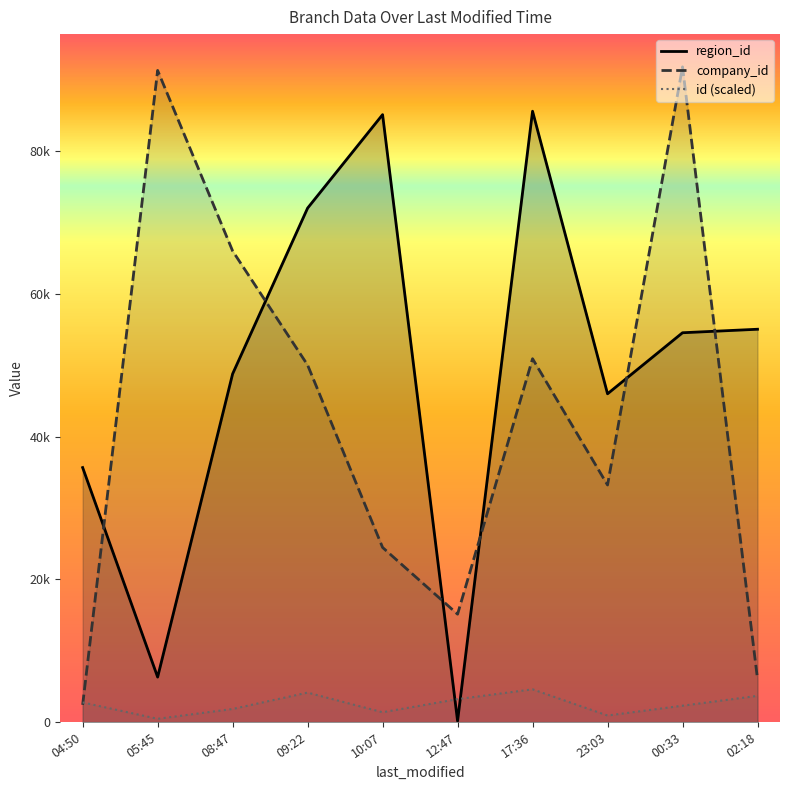

Which category has the lowest value in the id (scaled) series?

05:45